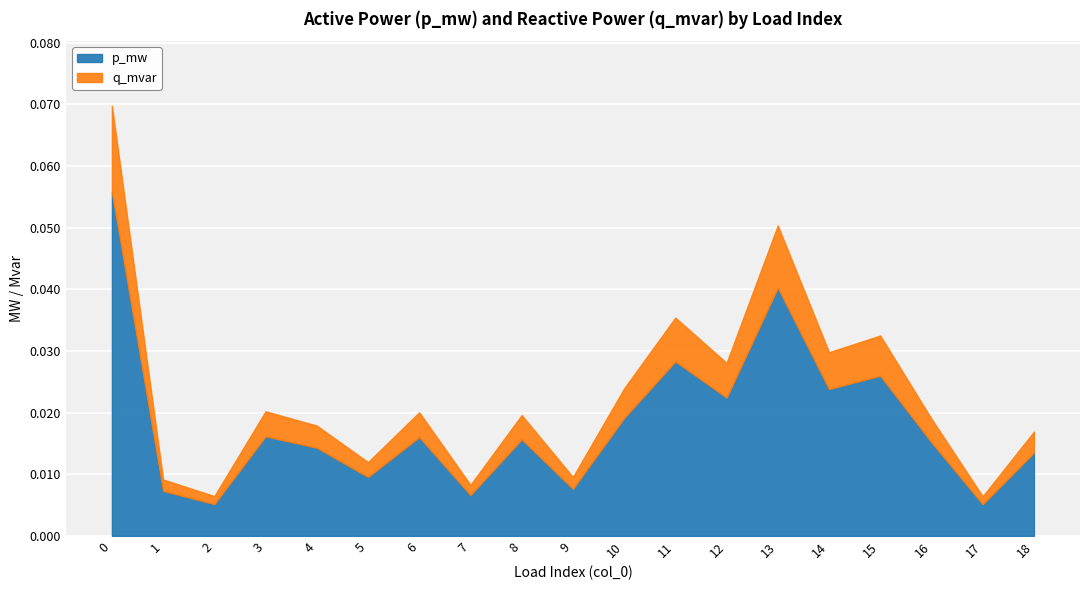

At which category does p_mw reach its first local valley?

2